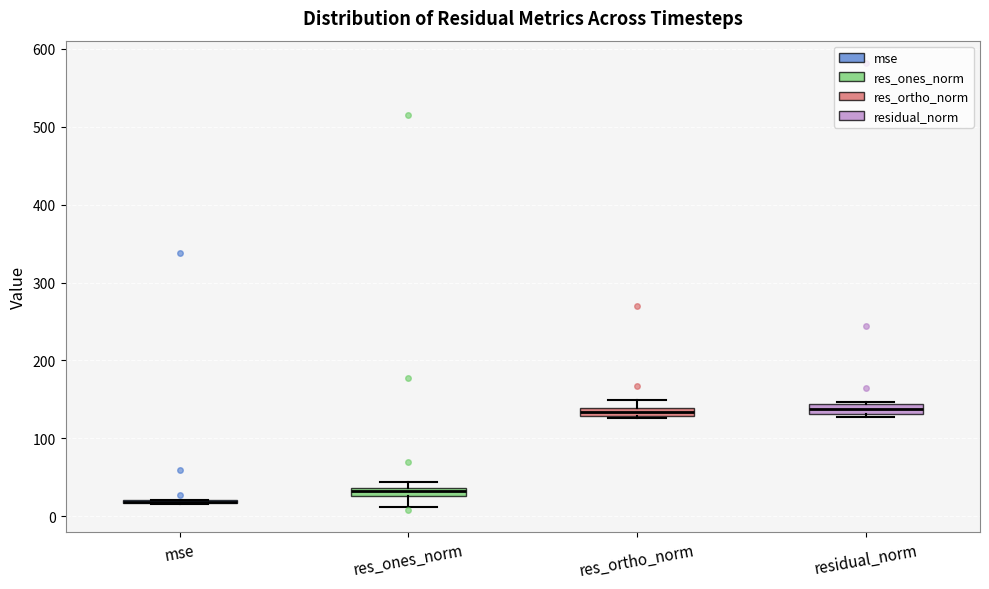

Where is the upper edge of the box for res_ones_norm on the y-axis? The values are not printed on the chart, so give them approximately, as read against the axis.

40